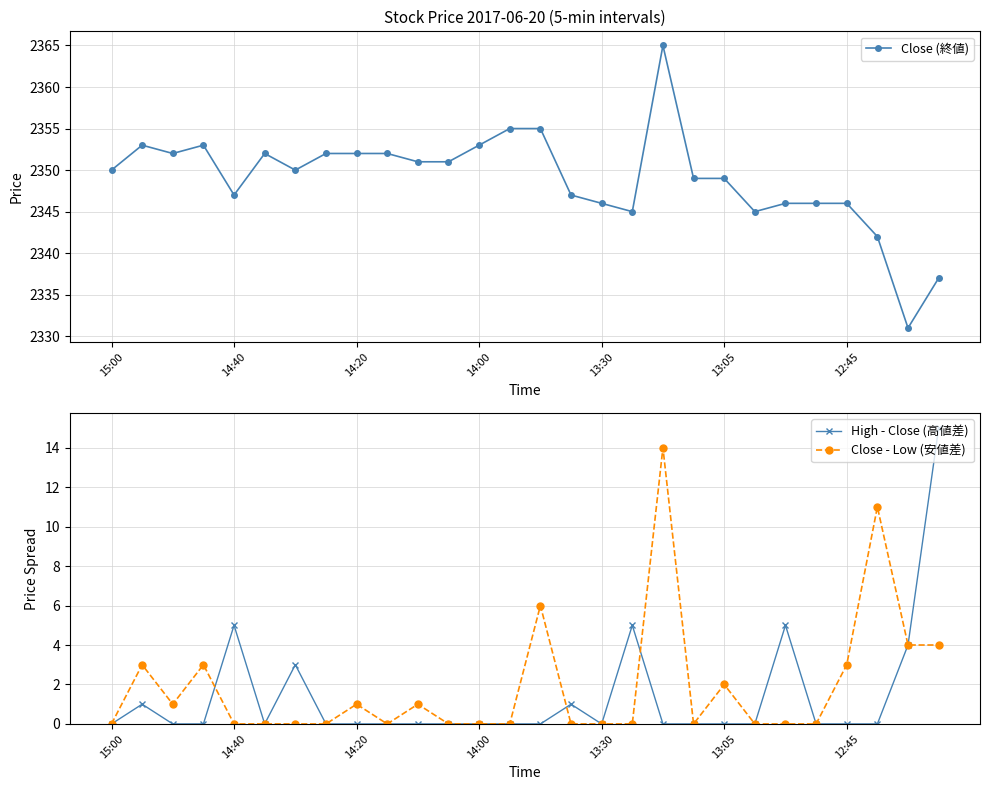

True or false: High - Close (高値差) and Close - Low (安値差) intersect in this chart.

True